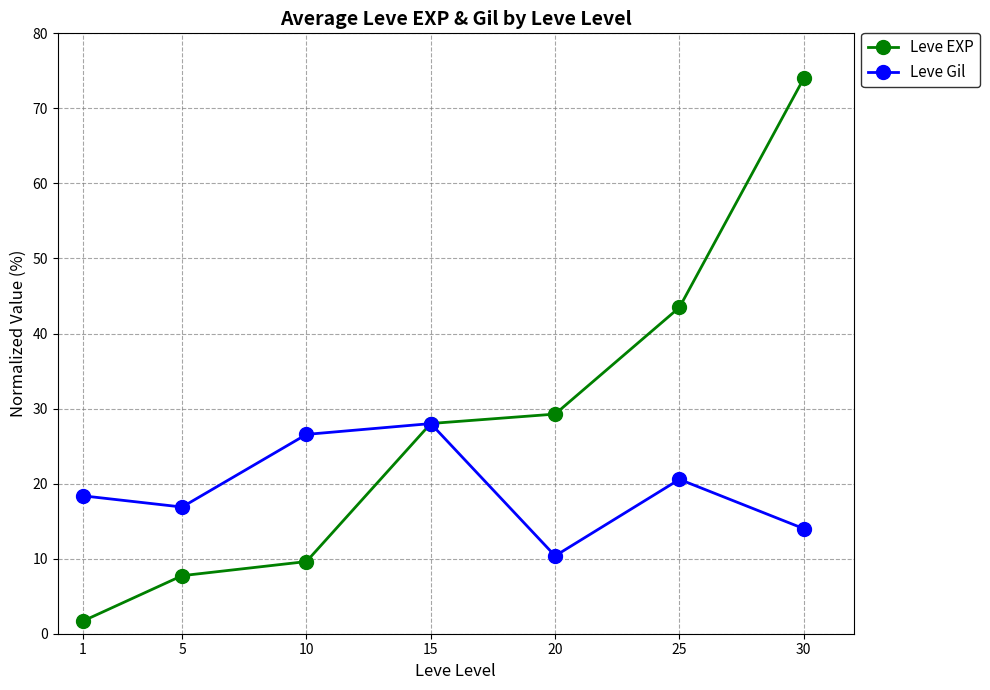

The Leve Gil series shows 16.9 at 5. True or false?

True